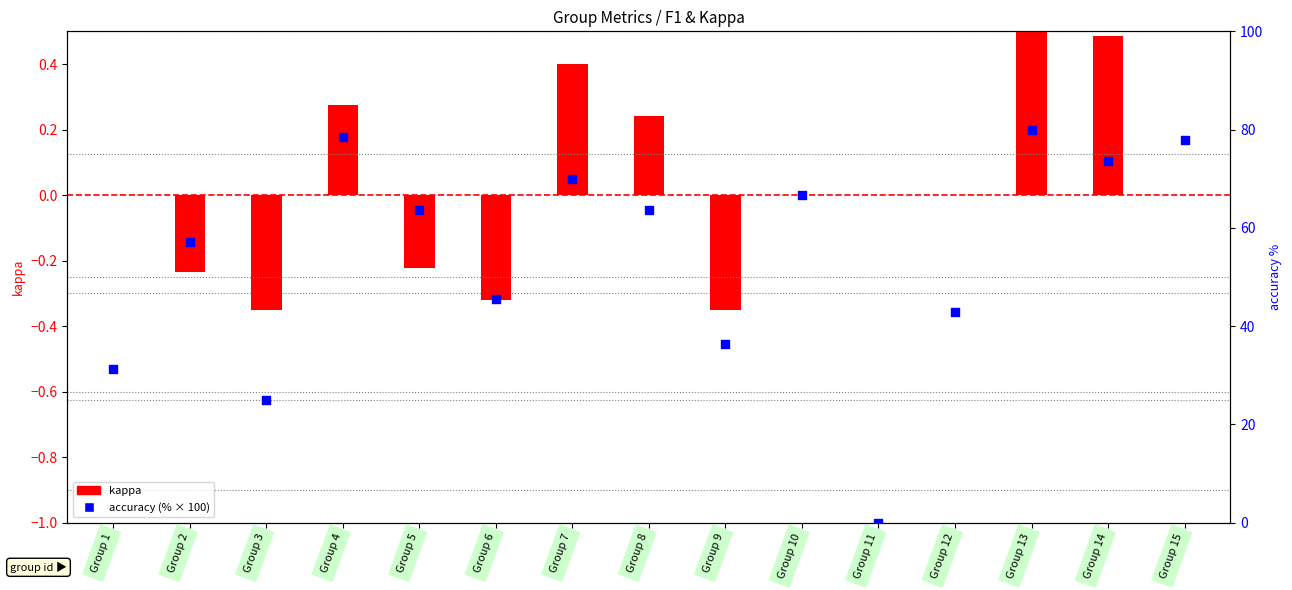

What are all the series names shown in the legend?

kappa, accuracy (%)